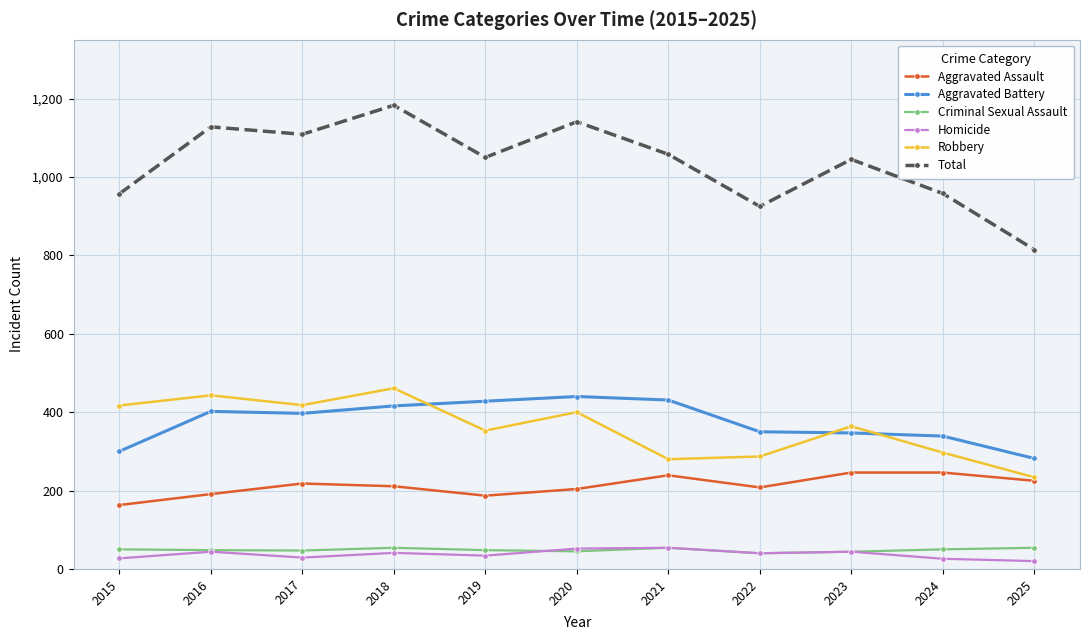

Where is Robbery nearest to the value 347?

2019